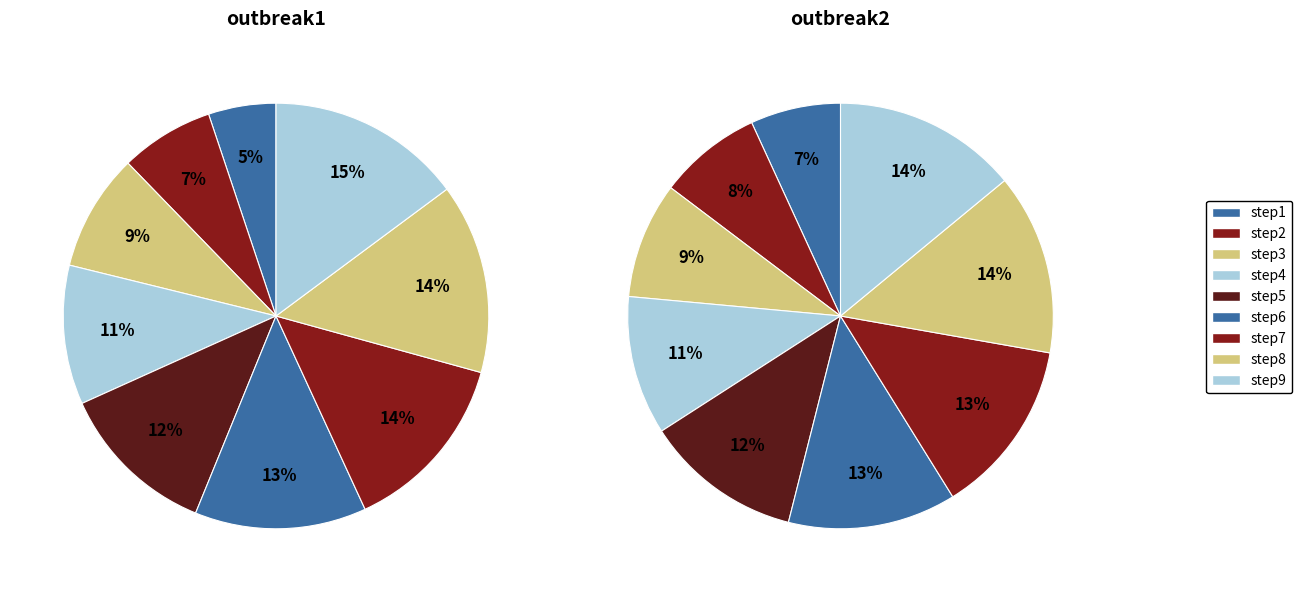

How many segments does this pie chart have?

9